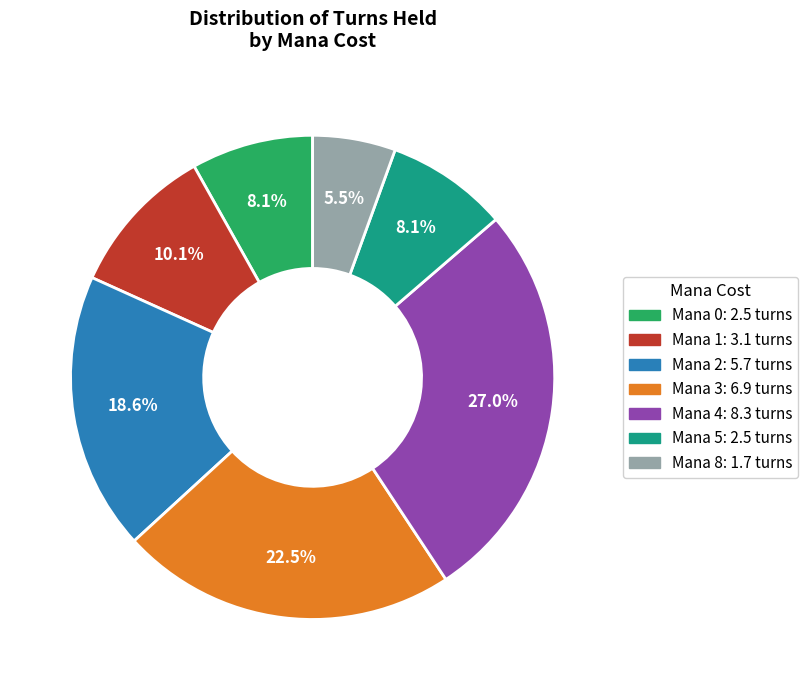

Count the number of slices in the pie.

7